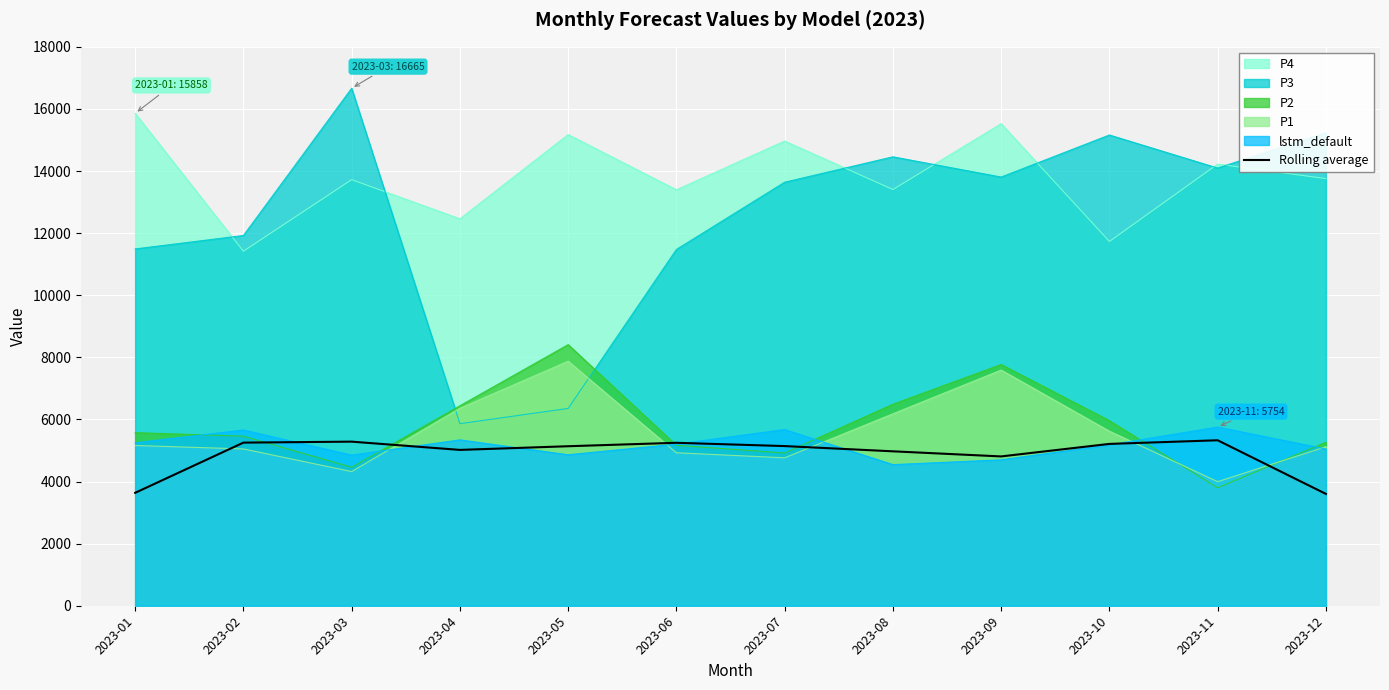

What is the average value?

4886.7